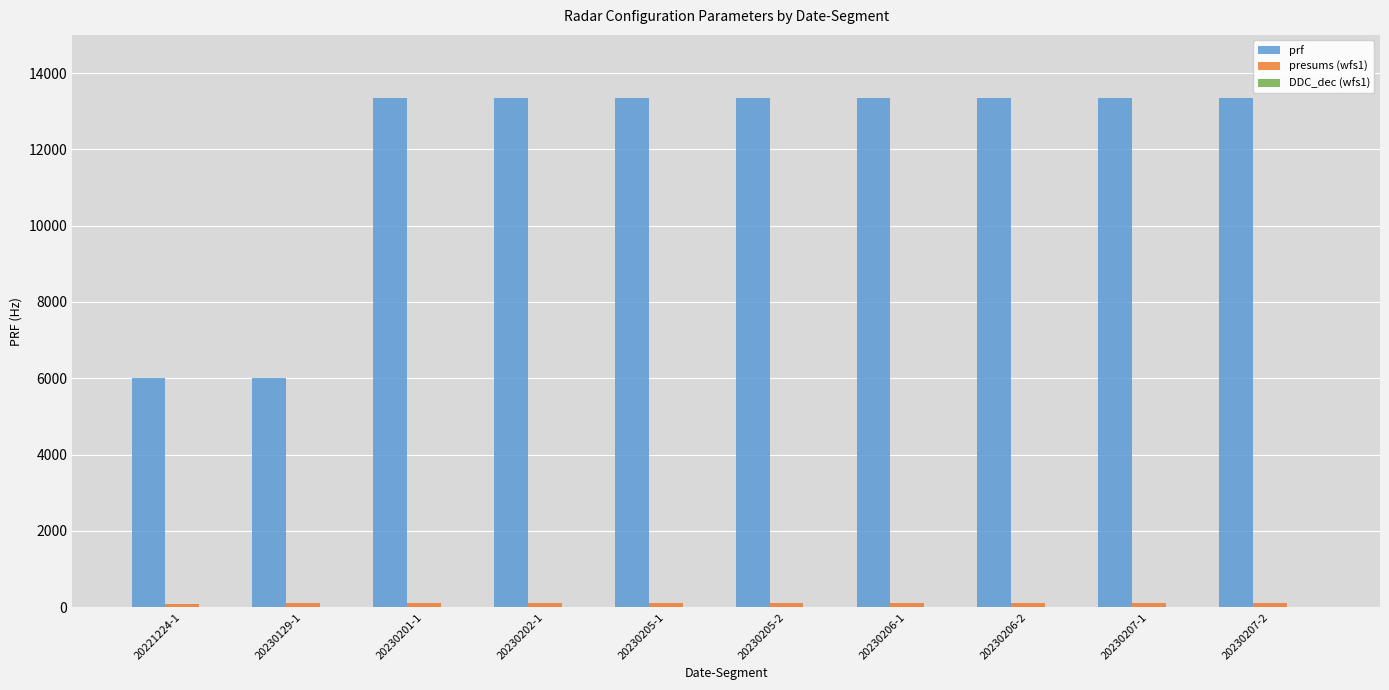

Which series has the largest total across all categories?

prf